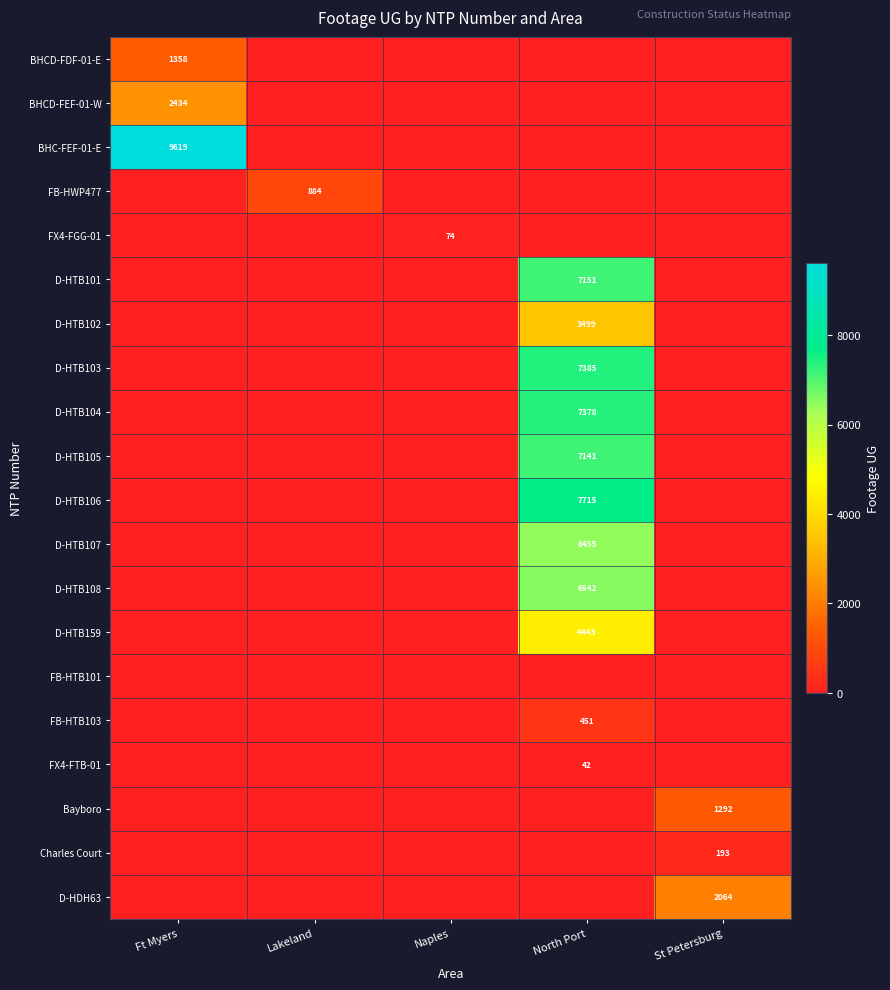

The D-HDH63 series shows 3615 at St Petersburg. True or false?

False